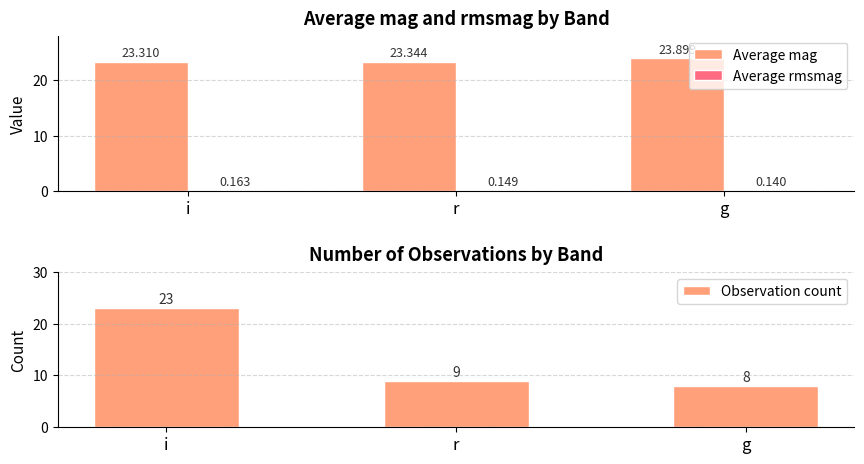

Reading left to right, transcribe all the data shown in this chart.

Average mag: i=23.3	r=23.3	g=23.9
Average rmsmag: i=0.2	r=0.1	g=0.1
Observation count: i=23.0	r=9.0	g=8.0